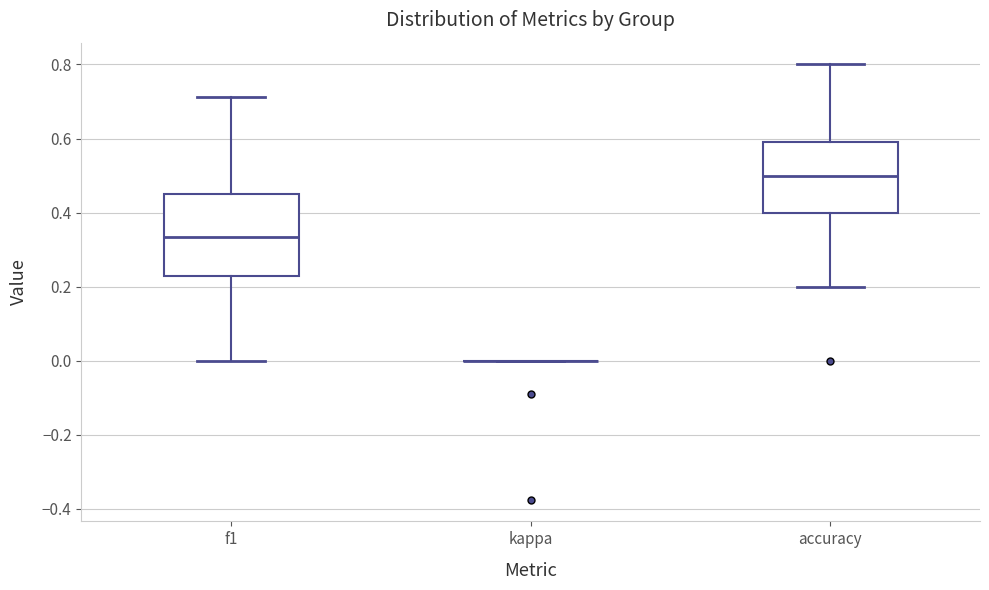

Comparing the boxes themselves (not the whiskers), which one is the tallest?

f1